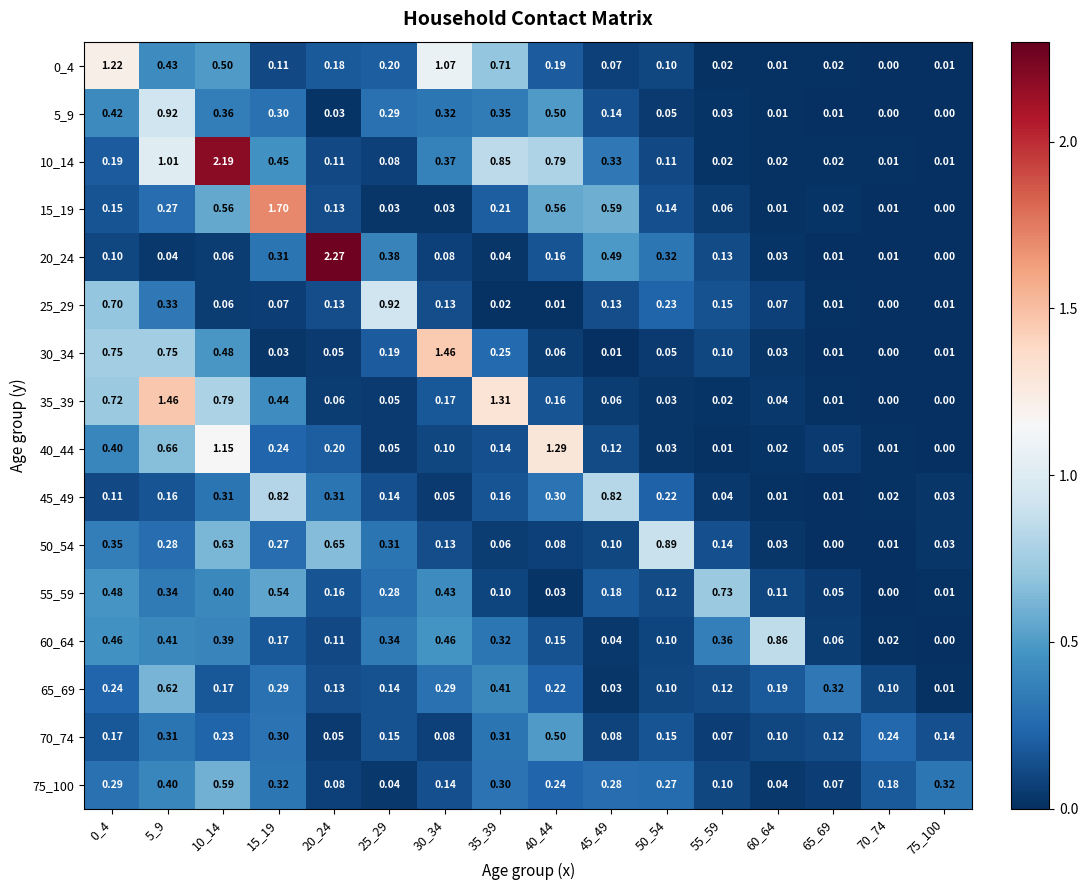

What is the difference between the maximum and minimum values in the 70_74 series?

0.4